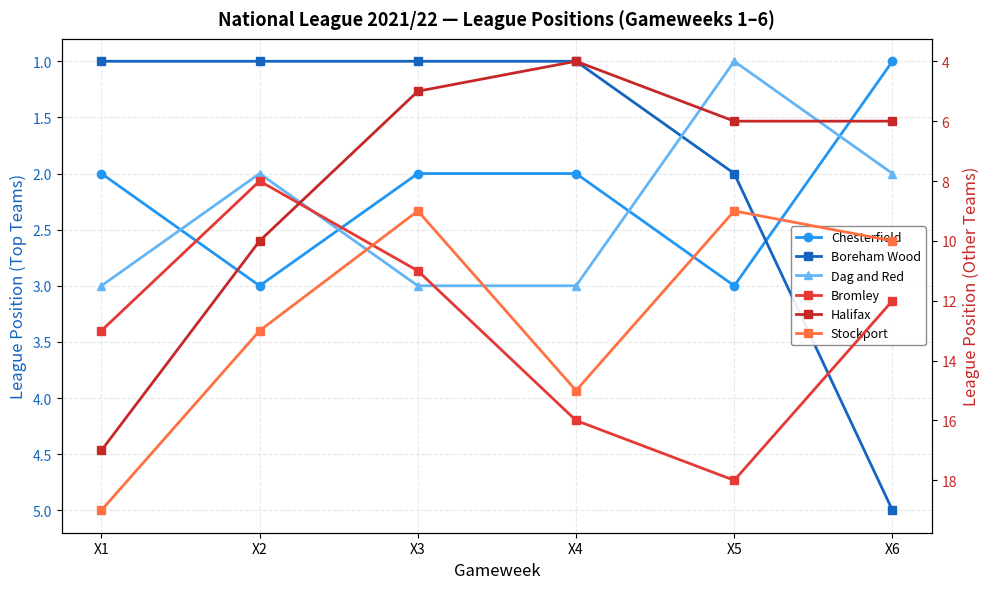

What is the difference between the highest and lowest values at X1?

18